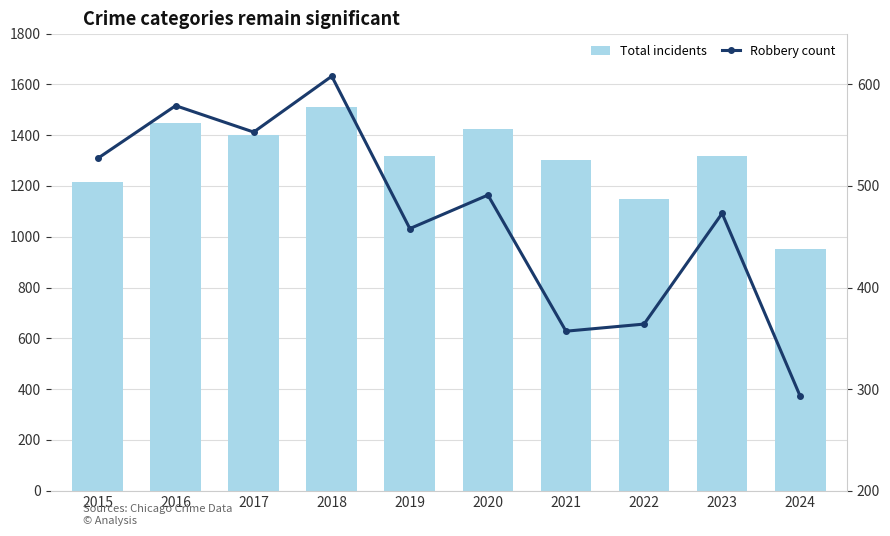

Count the number of data series in this chart.

2